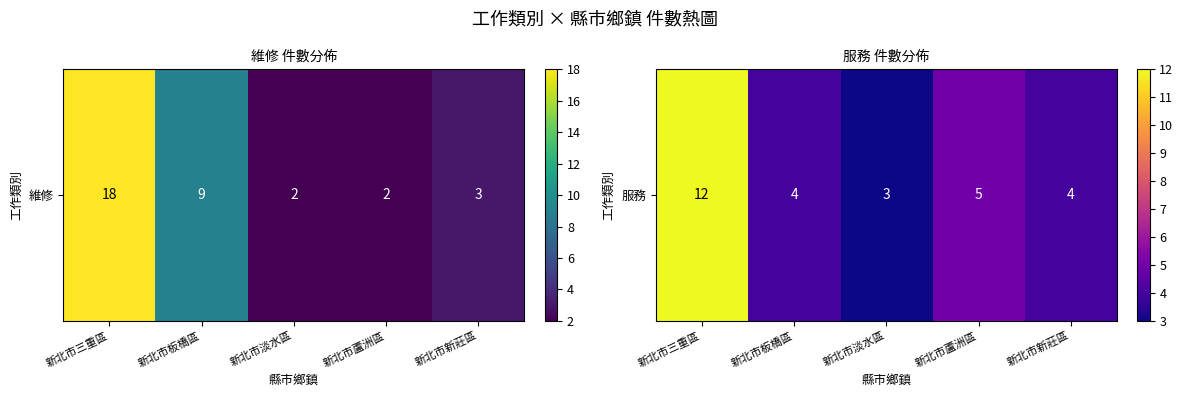

At which label does the data first exceed 4?

新北市三重區